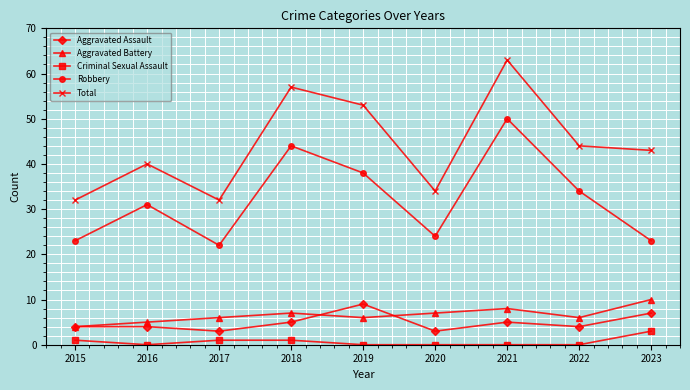

What is the average value of the Criminal Sexual Assault series?

1